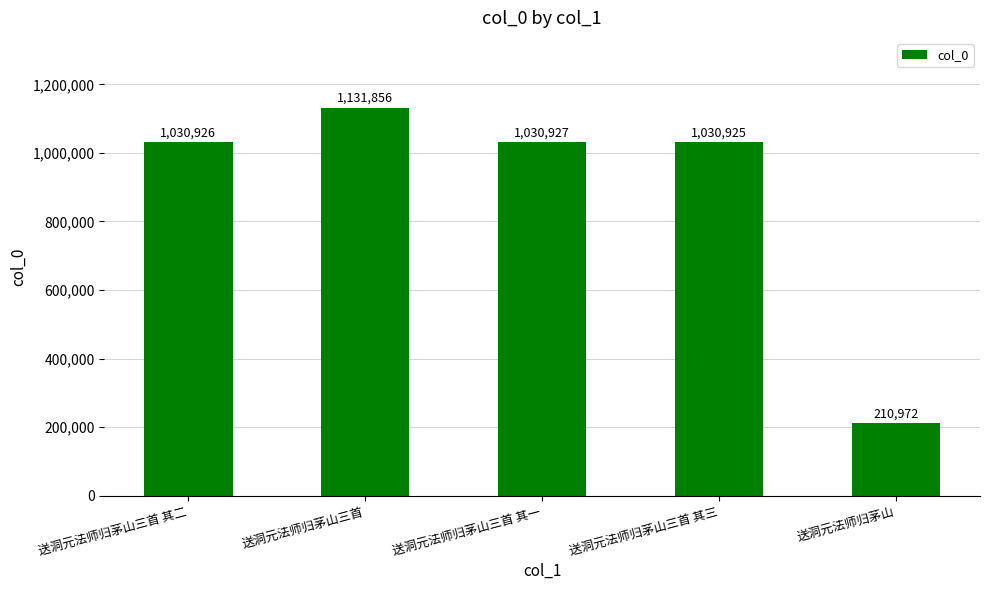

List the labels in order of value, smallest first.

送洞元法师归茅山, 送洞元法师归茅山三首 其三, 送洞元法师归茅山三首 其二, 送洞元法师归茅山三首 其一, 送洞元法师归茅山三首